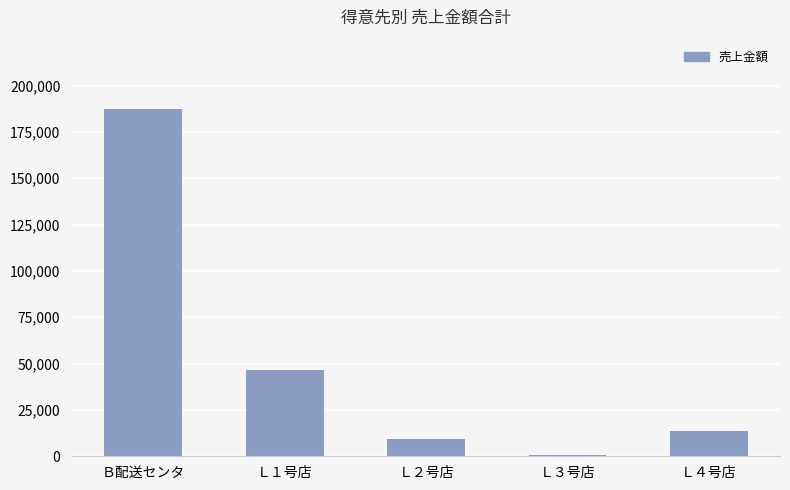

How many bars are there in total?

5